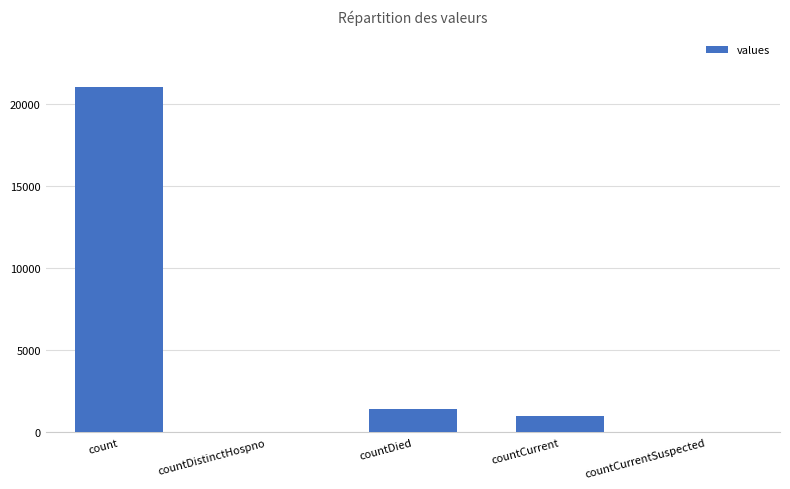

What is the sum of all values?

23461